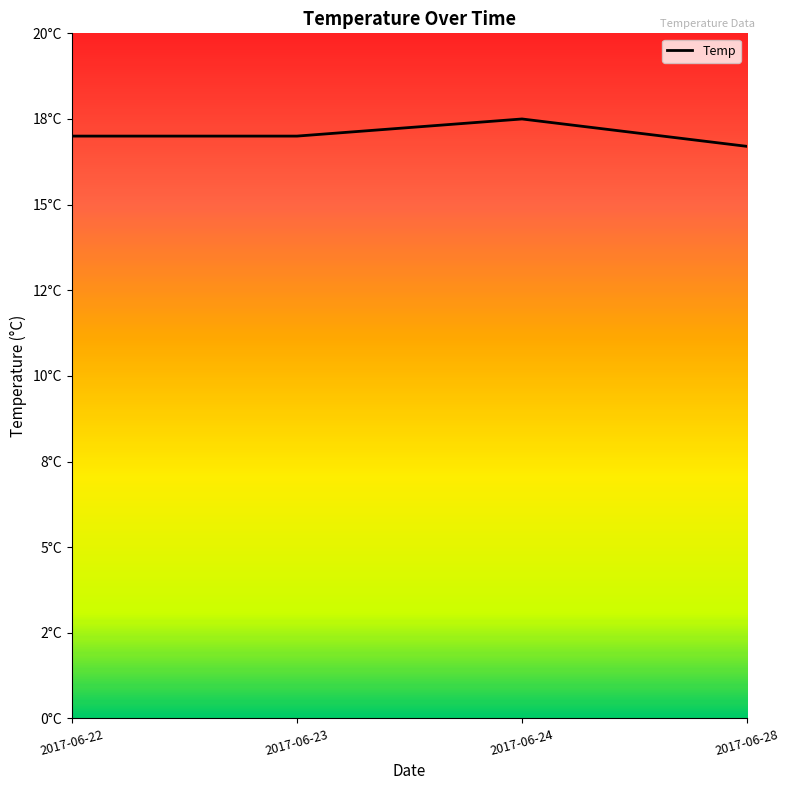

How many interior local peaks (higher than both neighbors) does the data have?

1